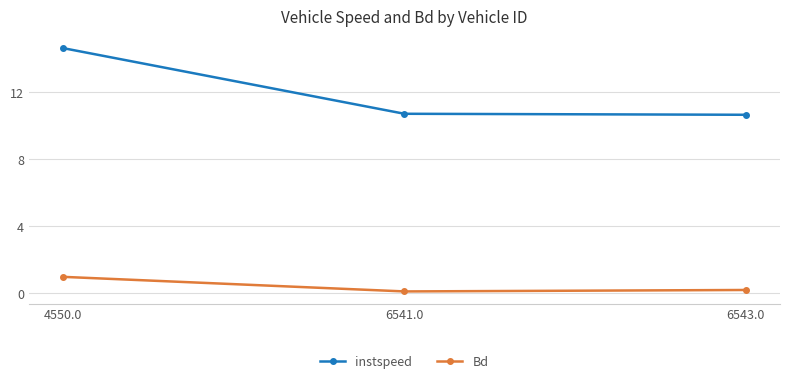

Which series has the largest range (max minus min)?

instspeed